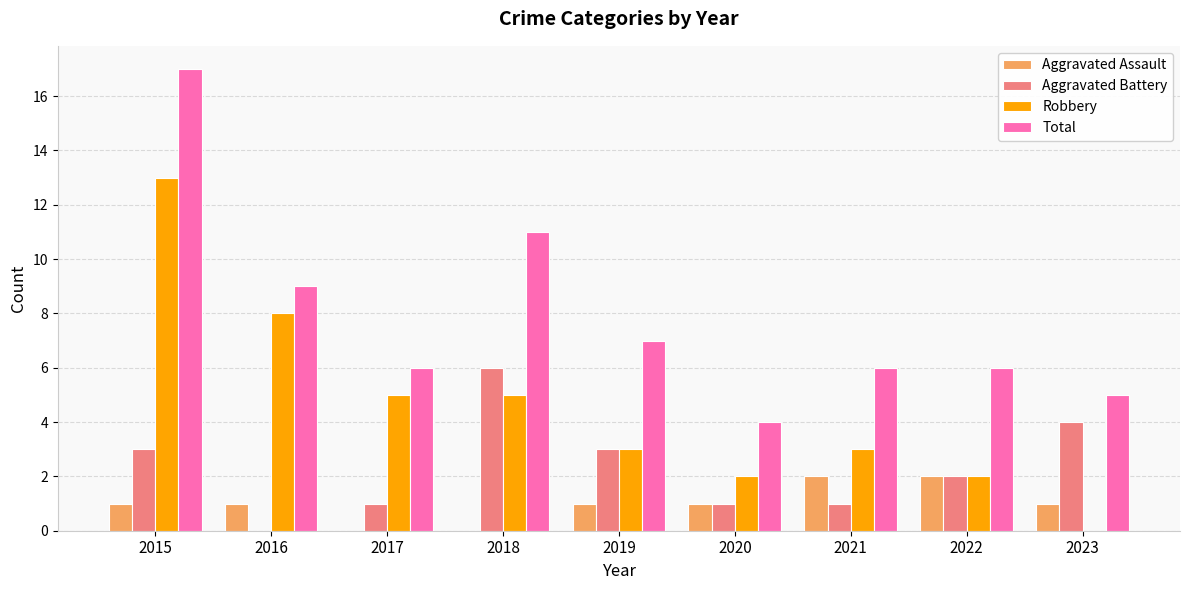

How many series are shown in this chart?

4